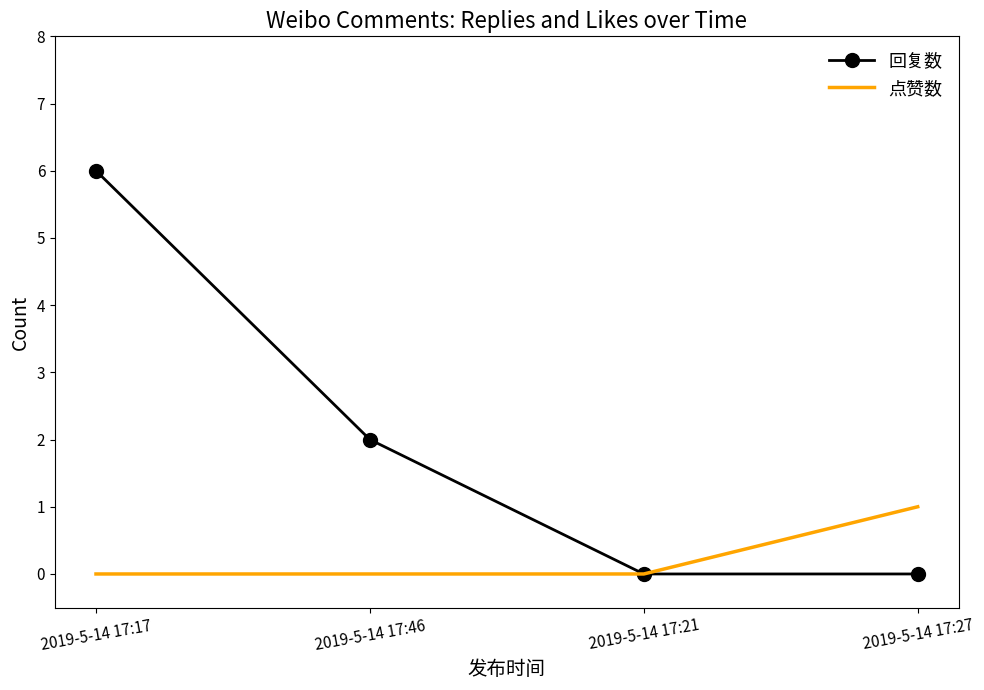

What is the greatest value displayed?

6